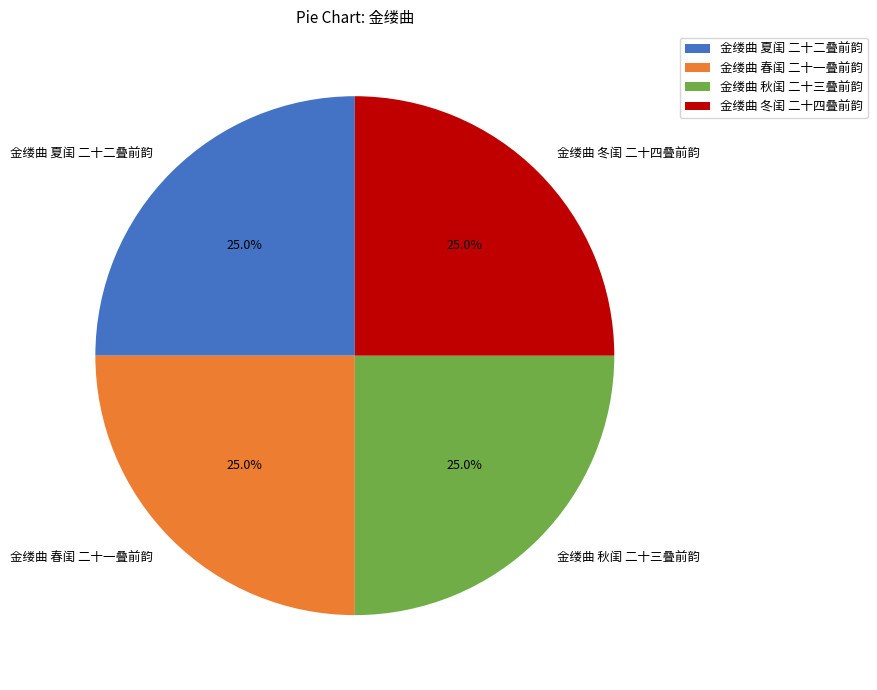

What percentage is NOT represented by 金缕曲 春闺 二十一叠前韵?

75.0%